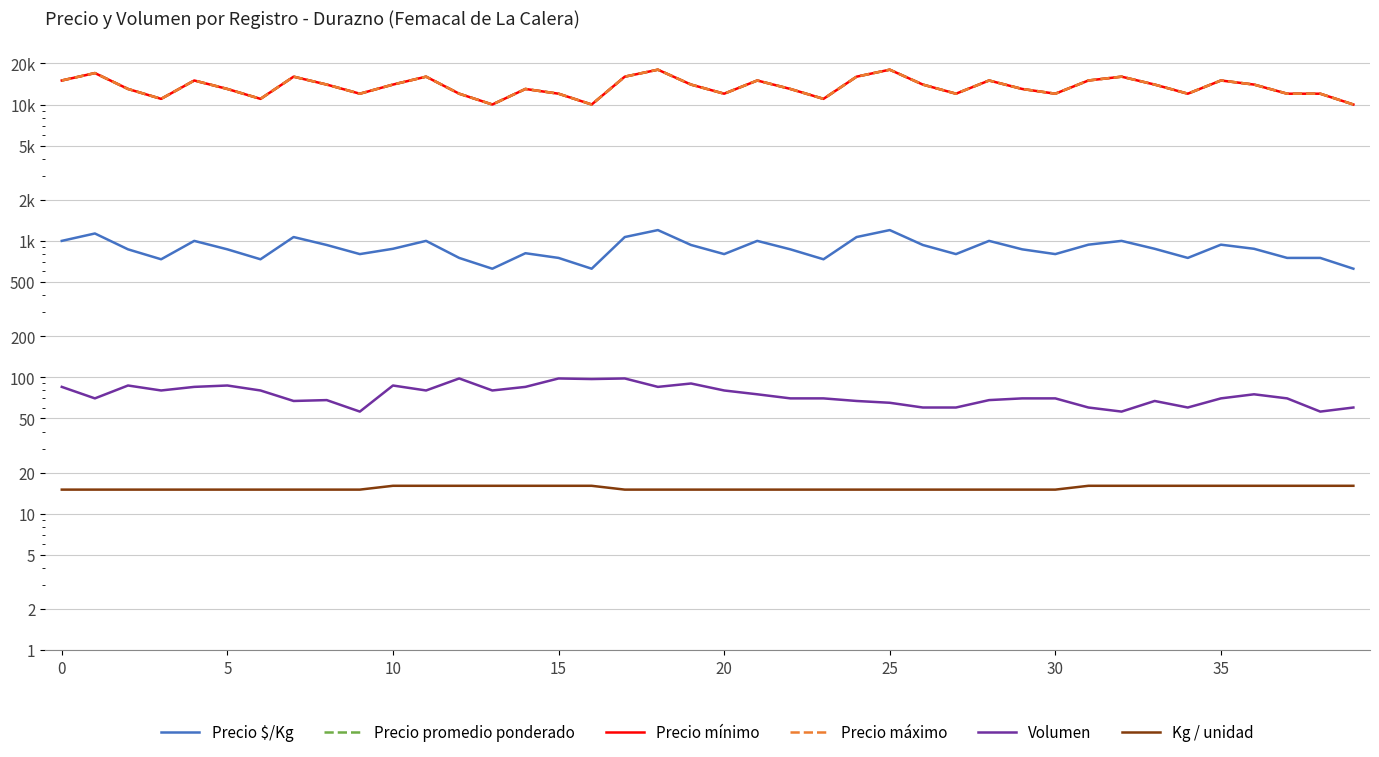

How many data points in Precio máximo are less than 14000?

20